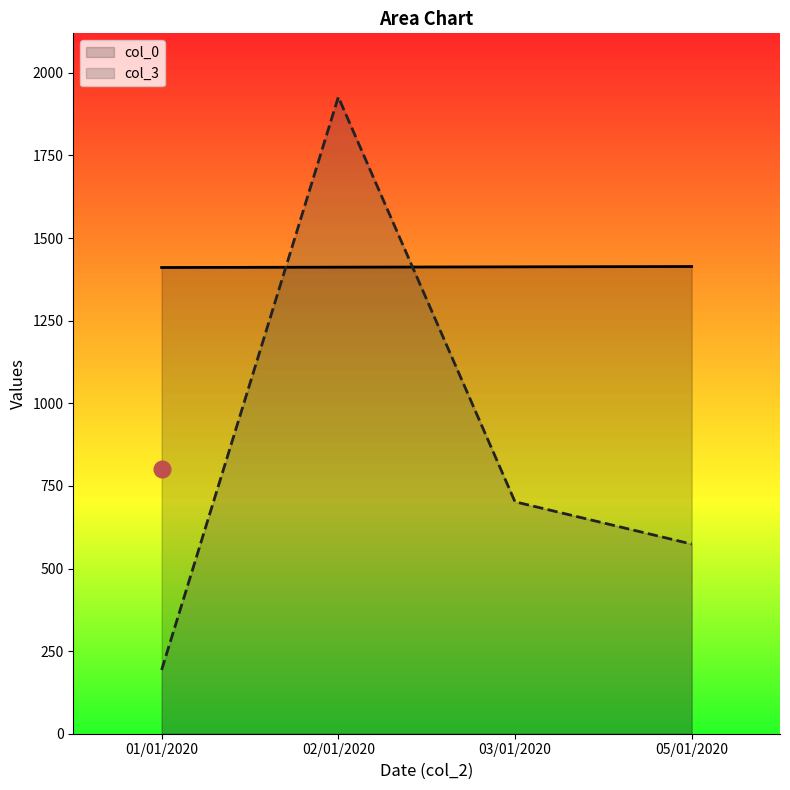

What is the highest value of the col_3 series?

1927